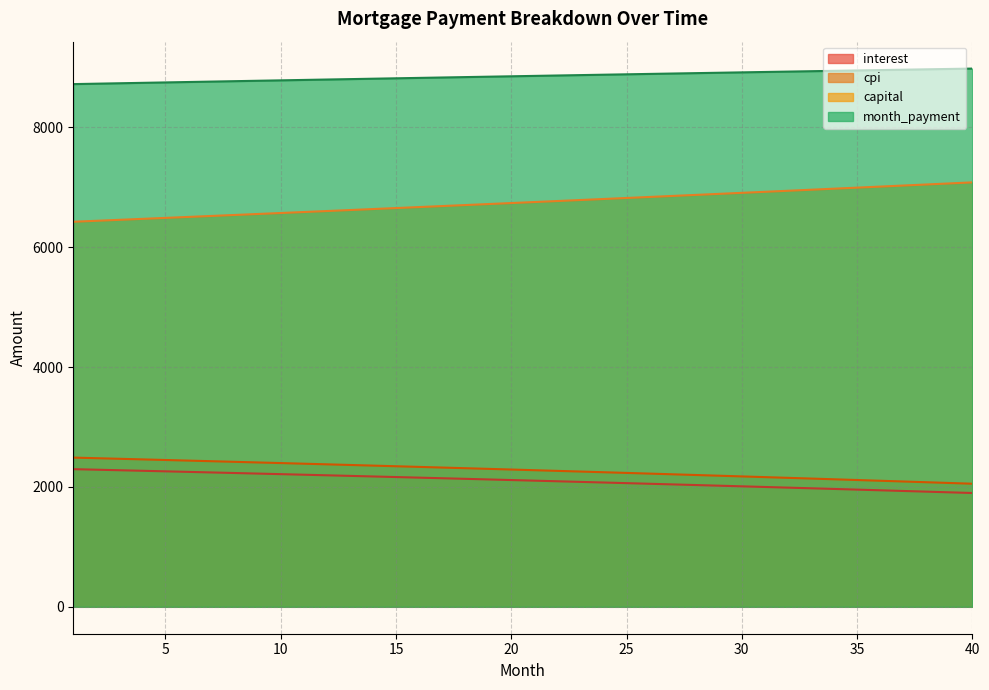

The capital series shows 9751.5 at 28. True or false?

False